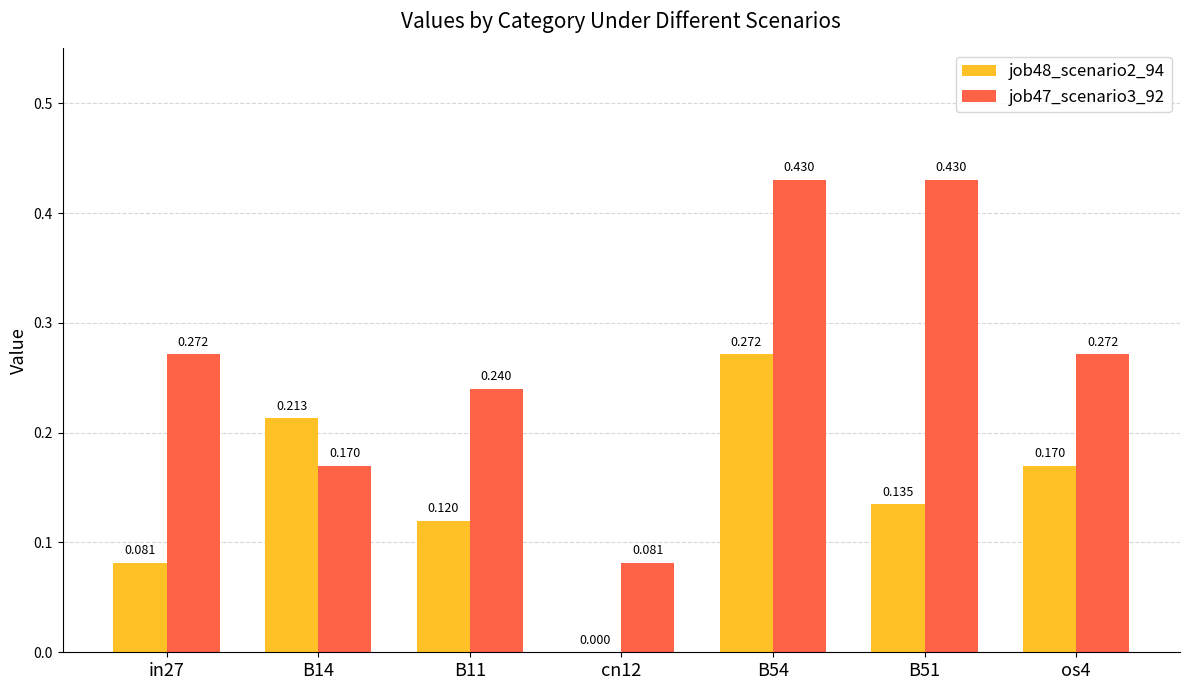

Is the value of job47_scenario3_92 at cn12 greater than the value of job48_scenario2_94 at cn12?

Yes